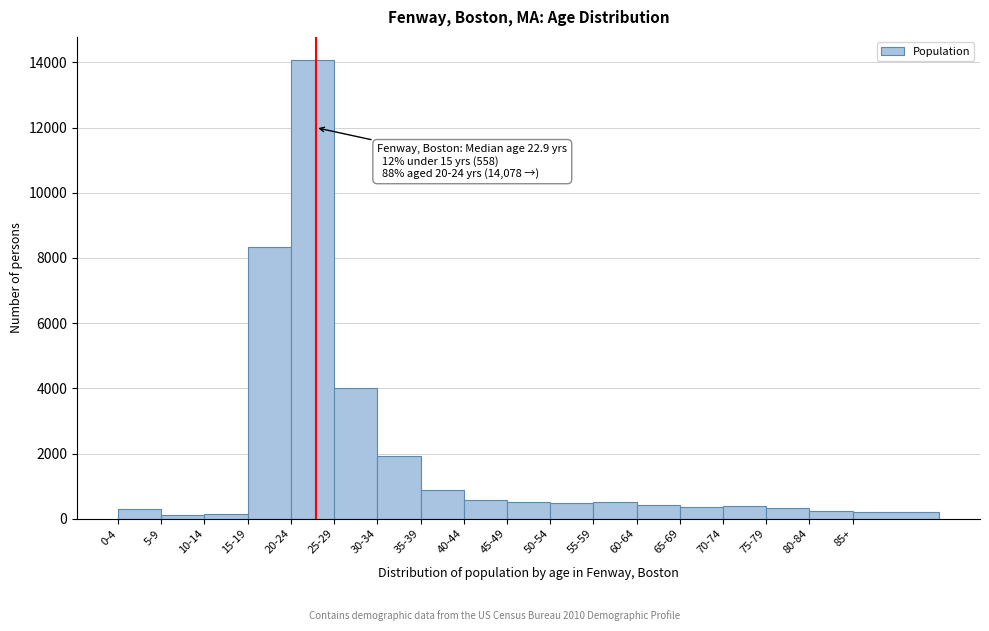

Where is the data nearest to the value 7104?

15-19